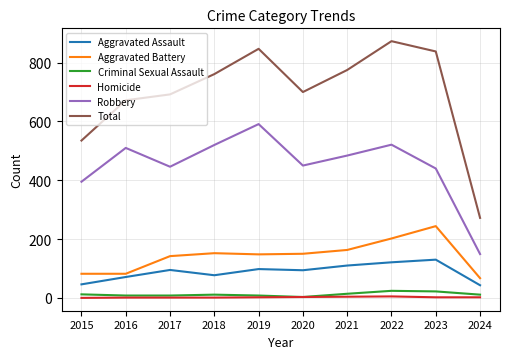

At which label does Robbery reach its minimum?

2024